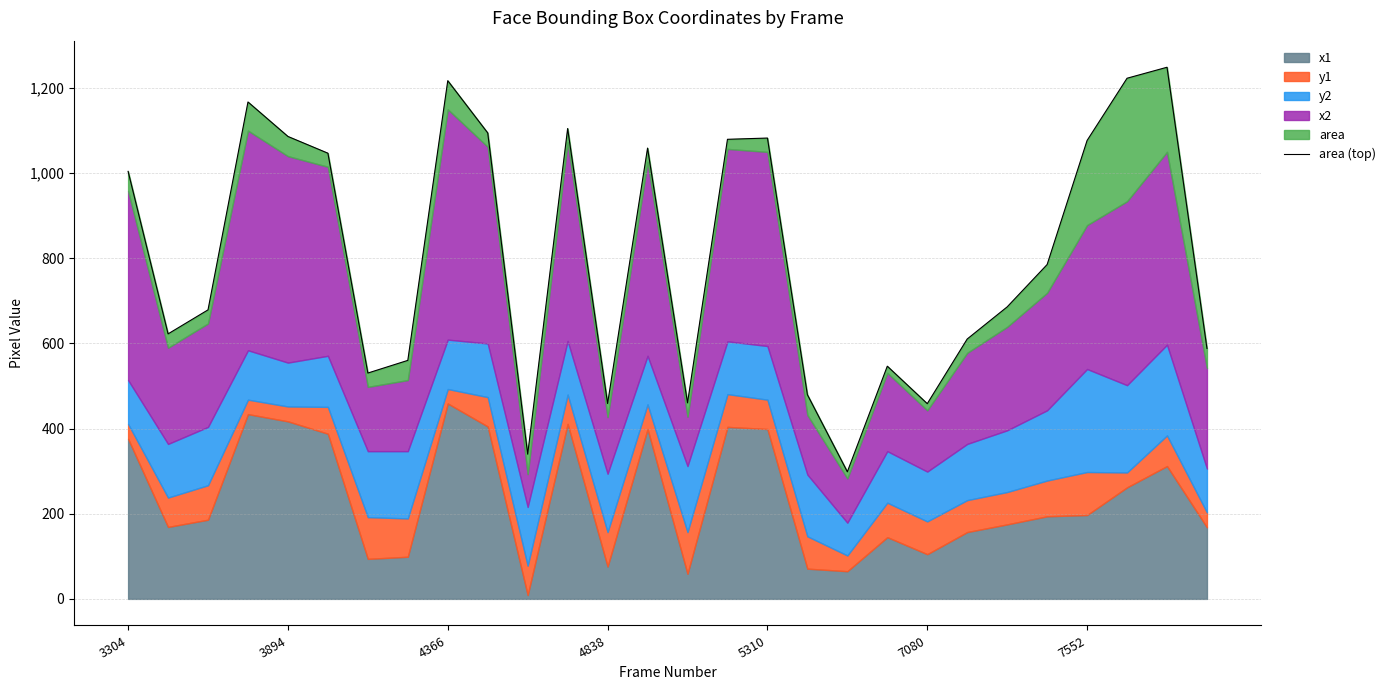

Reading left to right, extract all data points from this chart.

1004.2	622.5	678.9	1167.2	1086.2	1046.9	530.5	560.2	1217.2	1094.5	339.9	1104.9	458.9	1058.9	460.5	1079.6	1082.5	479.6	298.6	546.6	458.6	610.5	685.9	785.4	1076.8	1223.0	1248.8	588.2